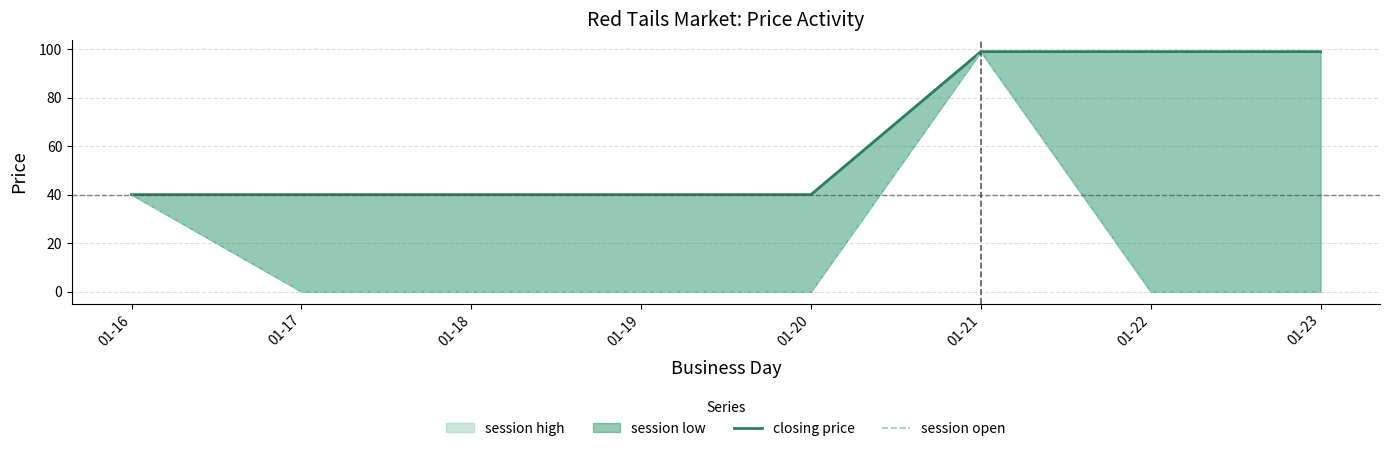

True or false: closing price has a value of 156 at 01-22.

False